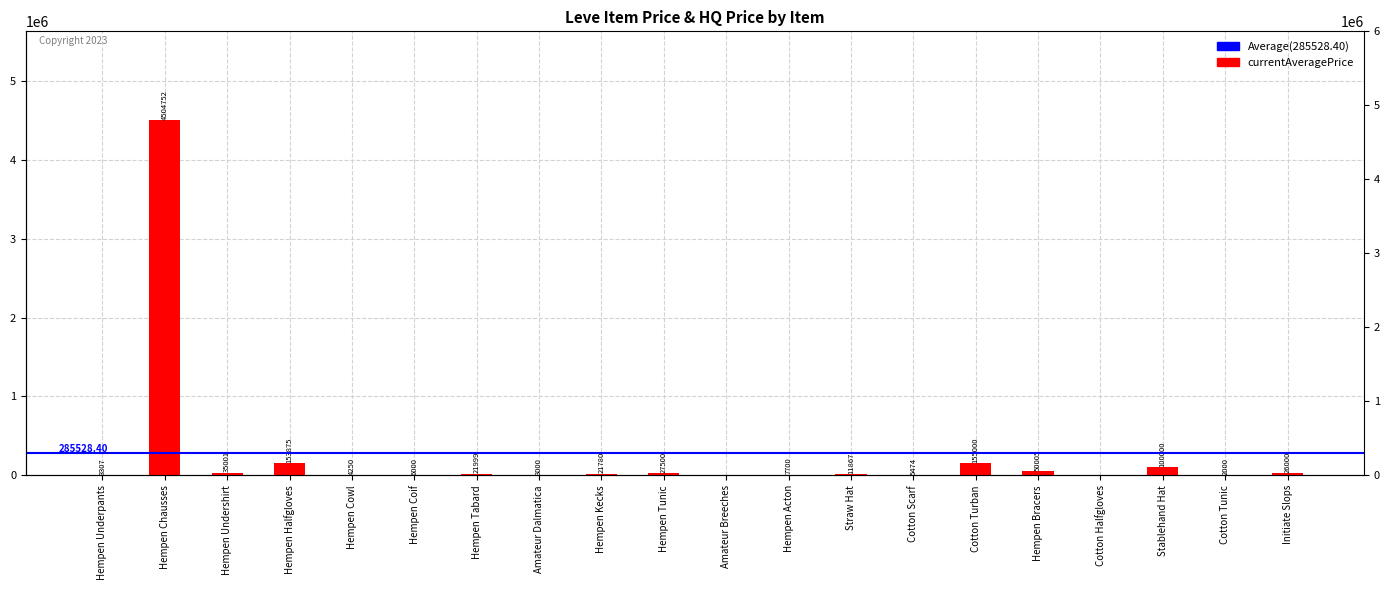

Which has a higher value, Hempen Underpants or Straw Hat?

Straw Hat